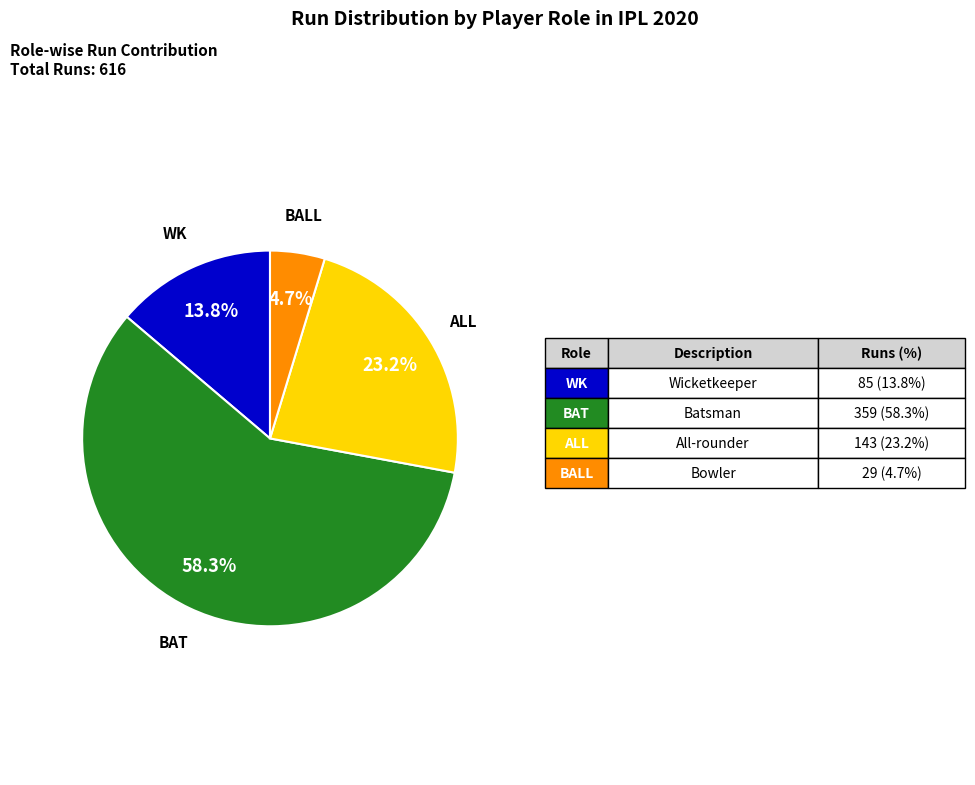

How many segments does this pie chart have?

4